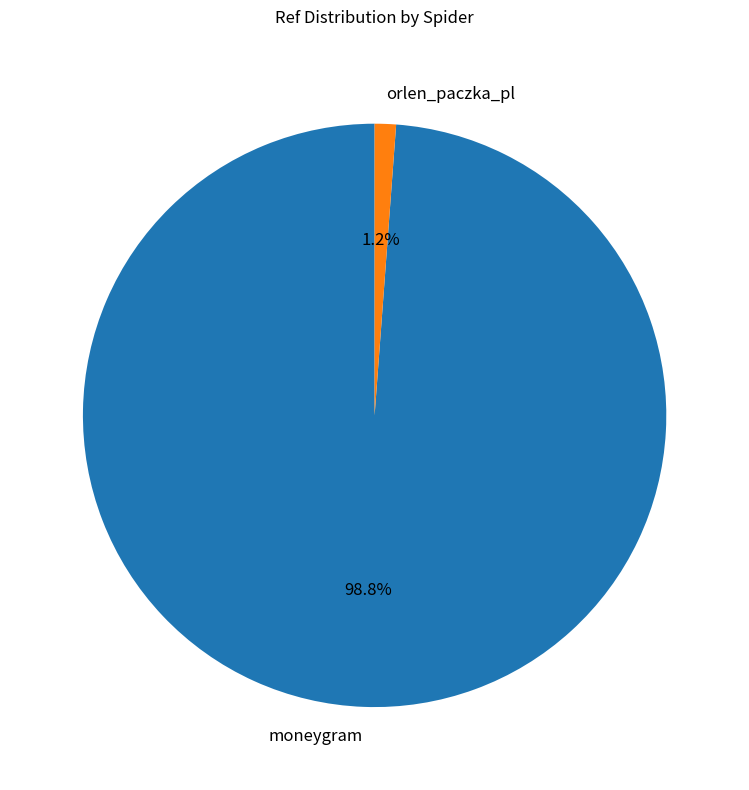

What is the largest slice in the pie chart?

moneygram